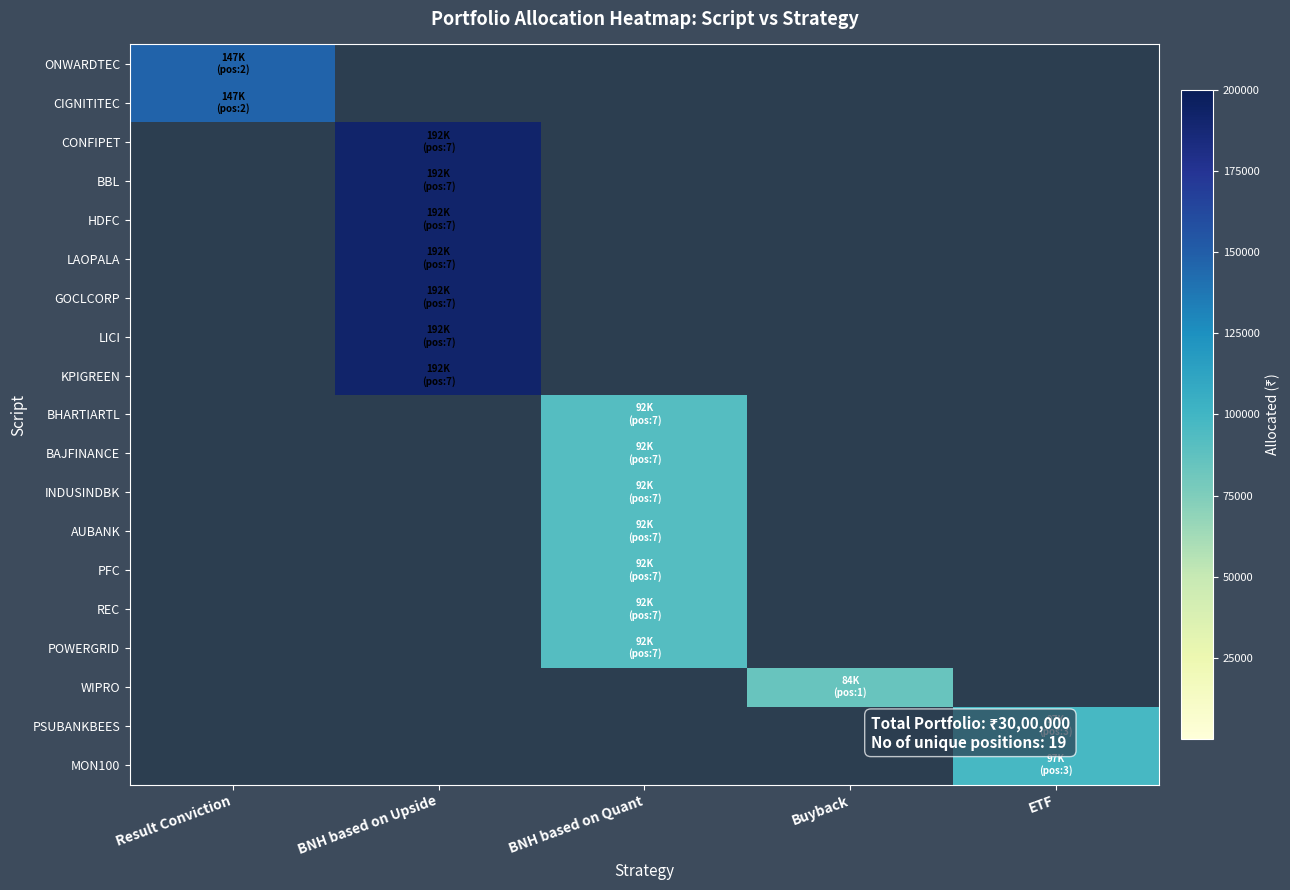

Rank the series by their maximum value, from lowest to highest.

WIPRO, BHARTIARTL, BAJFINANCE, INDUSINDBK, AUBANK, PFC, REC, POWERGRID, PSUBANKBEES, MON100, ONWARDTEC, CIGNITITEC, CONFIPET, BBL, HDFC, LAOPALA, GOCLCORP, LICI, KPIGREEN